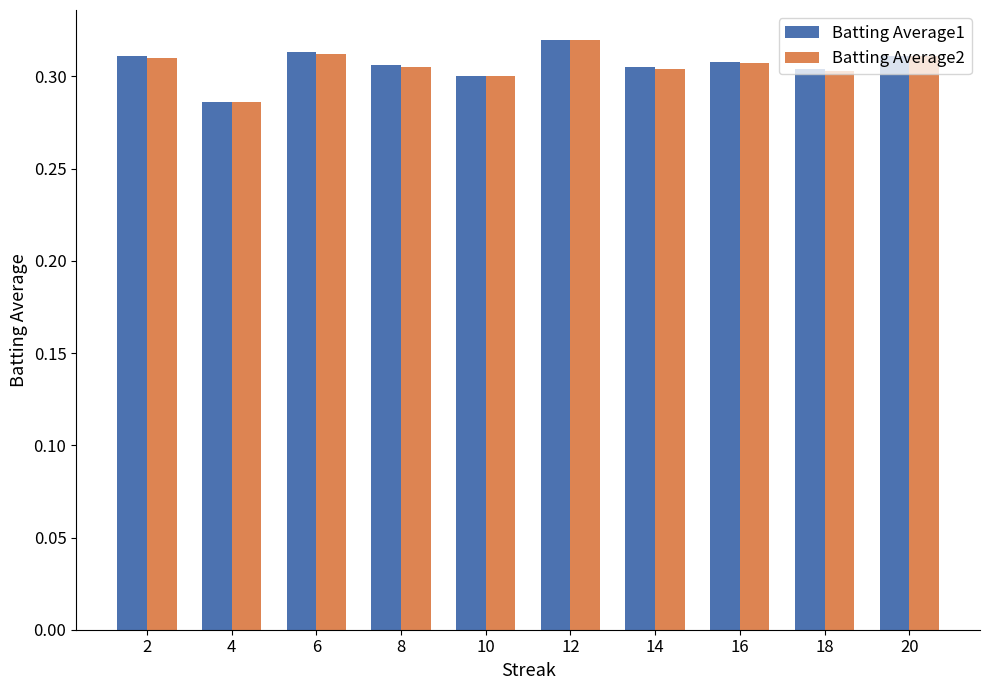

What is the sum of all Batting Average2 values?

3.1